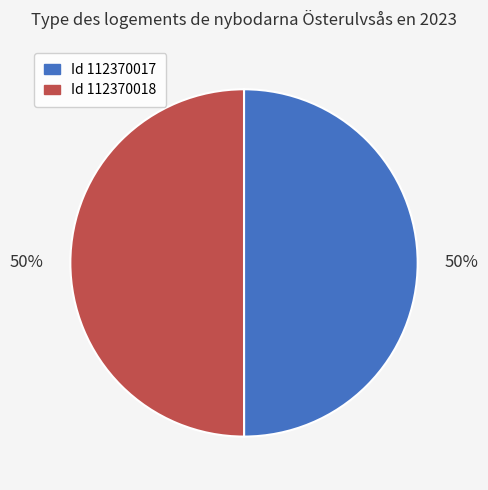

To the nearest percent, what is the average slice percentage?

50%